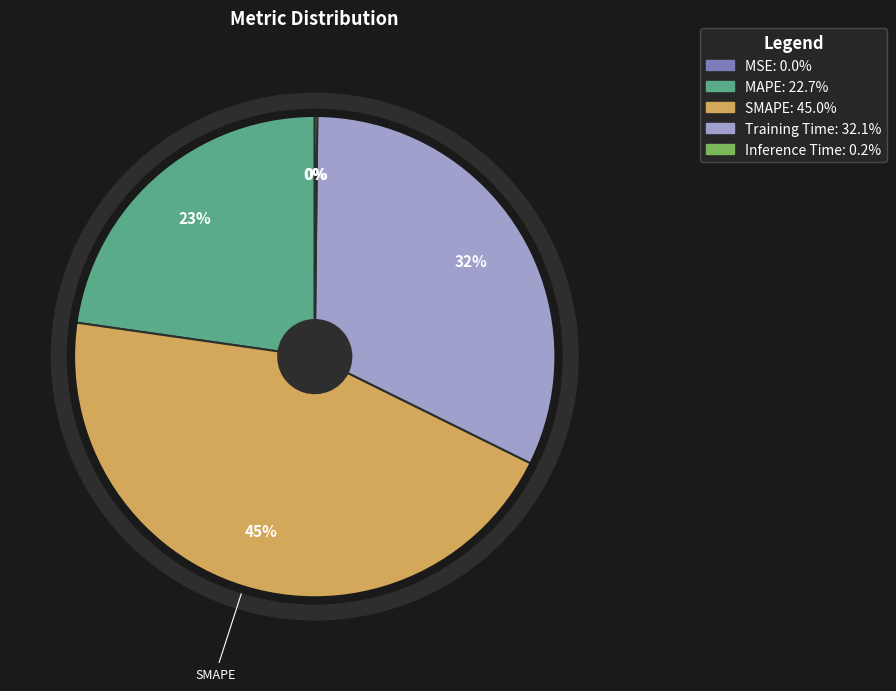

Approximately how many times larger is the value at MAPE compared to Training Time?

0.7